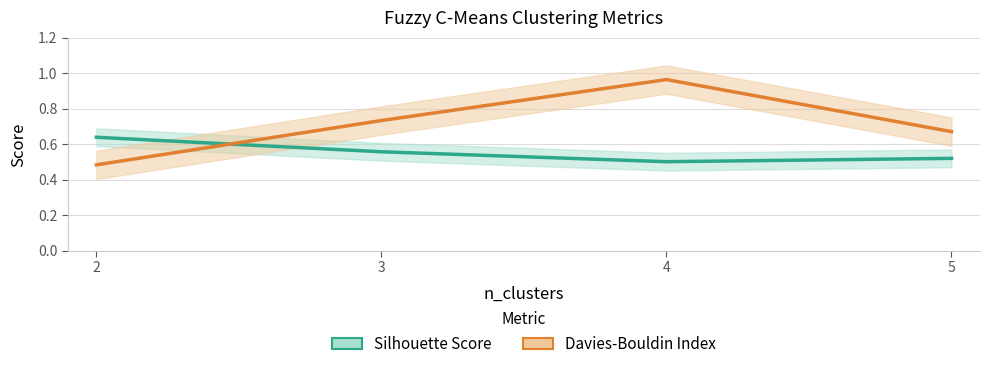

How many Silhouette Score values are between 0 and 1?

4